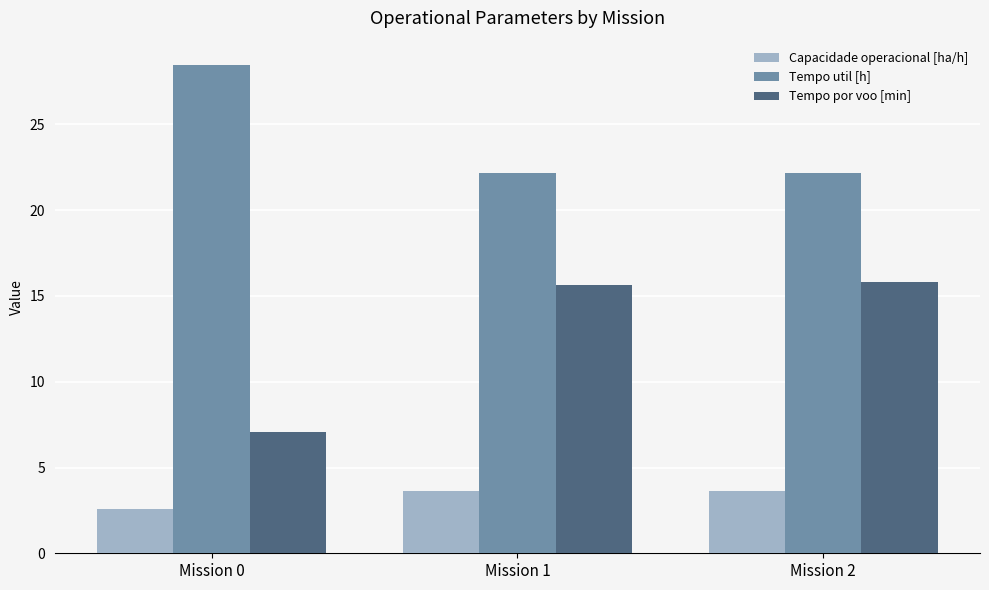

How many distinct data groups are displayed?

3